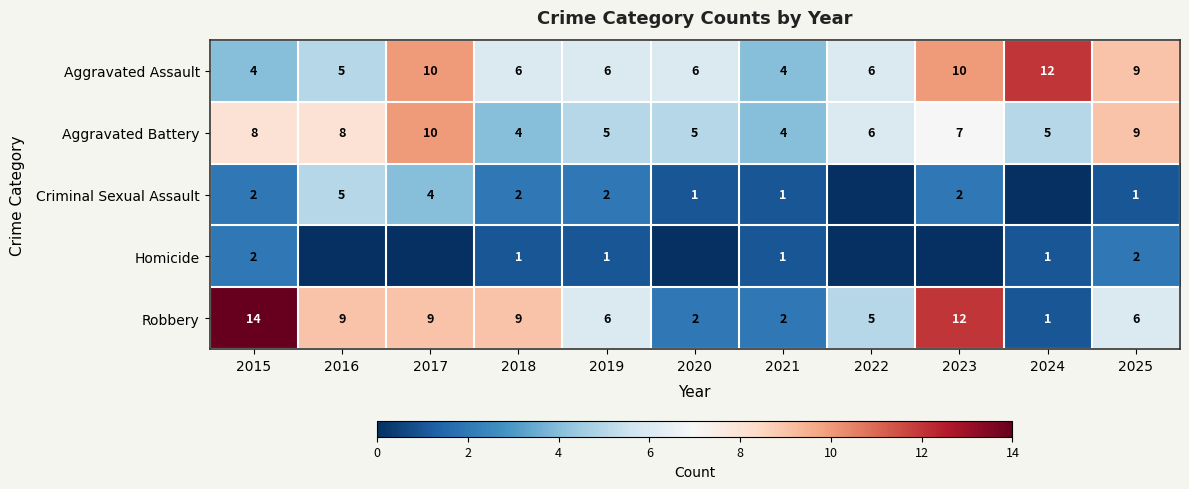

What is the difference between the highest and lowest values at 2025?

8